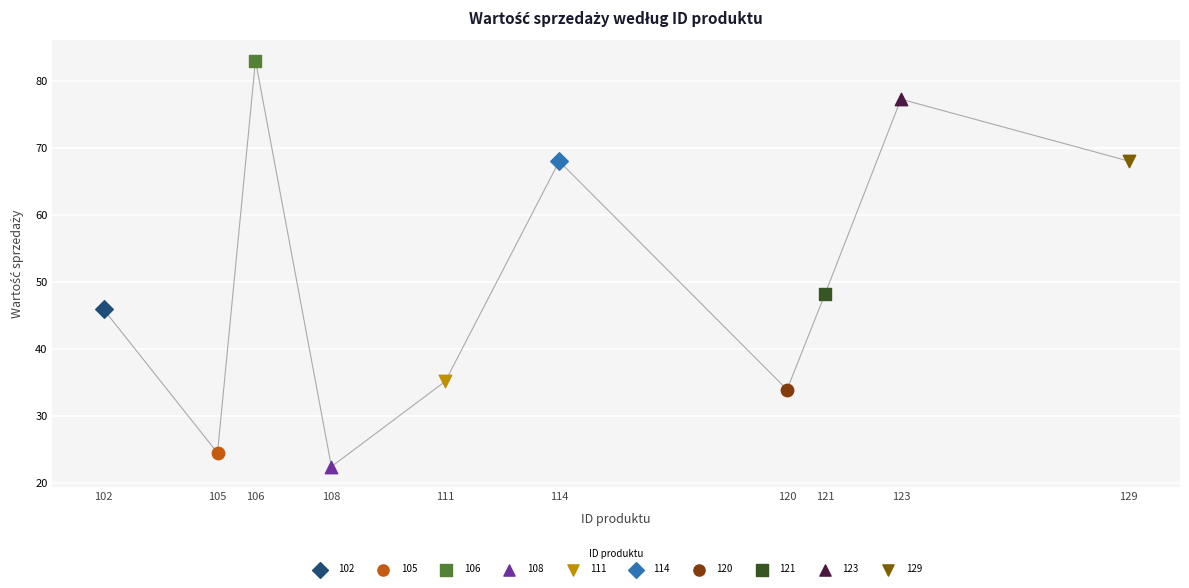

What are all the series names shown in the legend?

102, 105, 106, 108, 111, 114, 120, 121, 123, 129